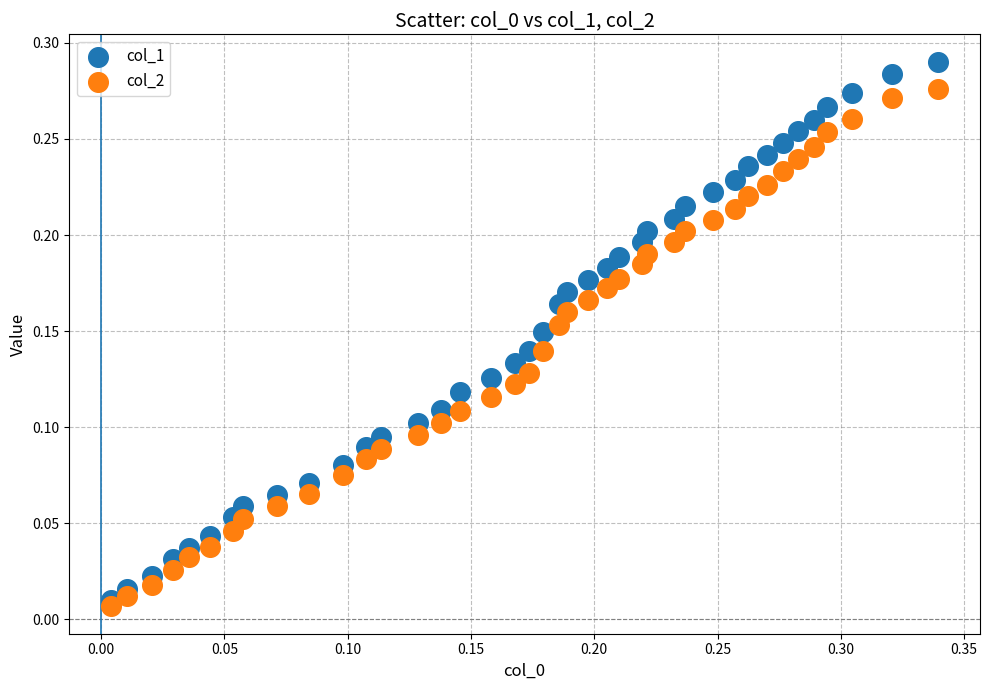

Which series has the largest Y range (max minus min)?

col_1